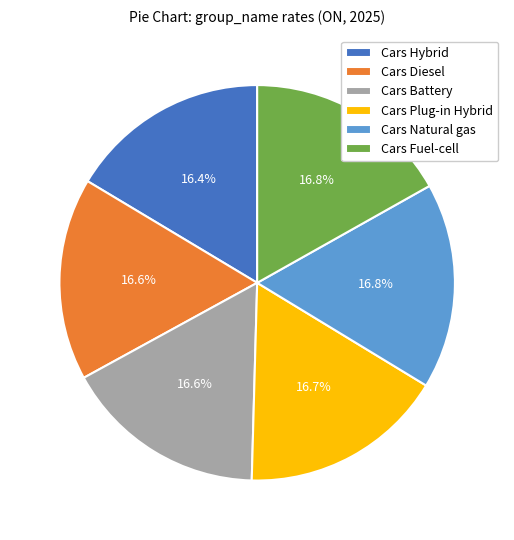

Is there any slice that represents more than half of the pie?

No